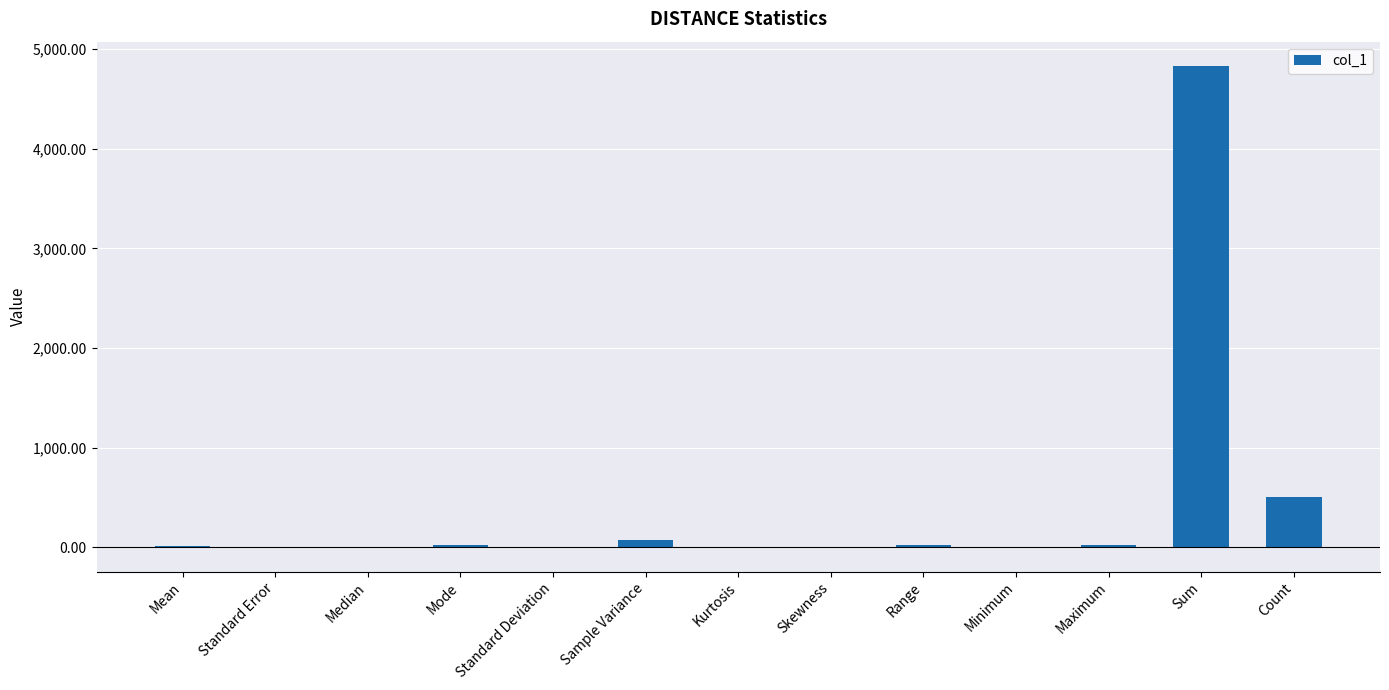

Are the bars grouped side by side (vs. stacked)?

No